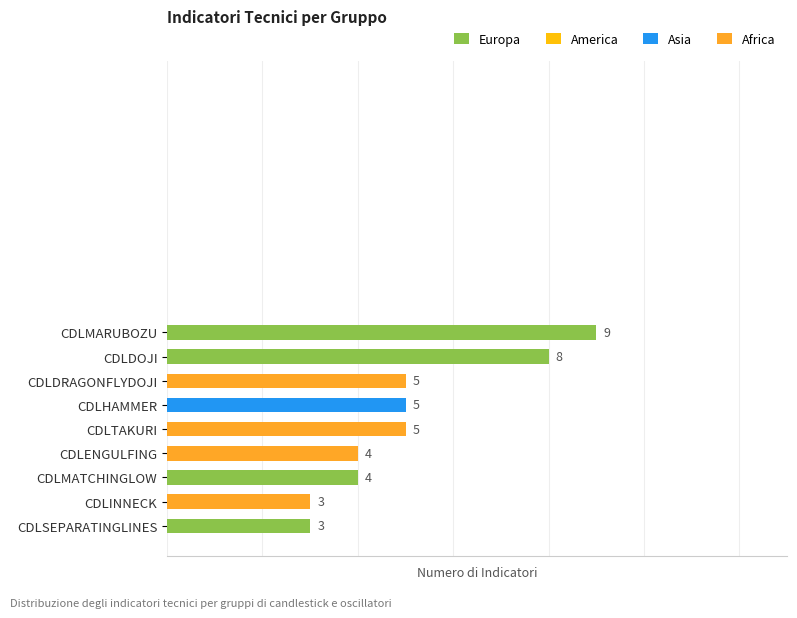

Which has a higher value, CDLHAMMER or CDLDOJI?

CDLDOJI